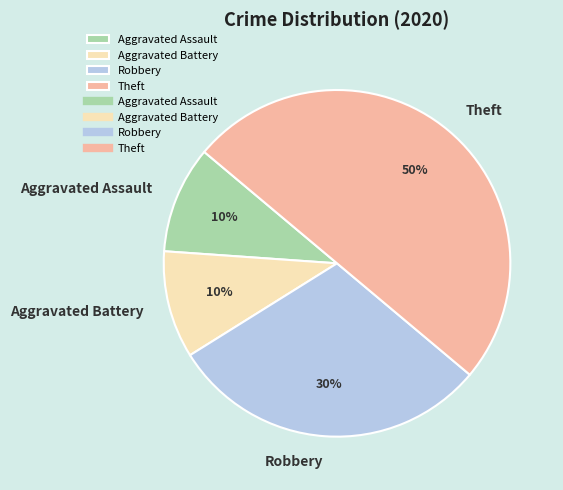

Is it true that Robbery is 40% of the pie?

False